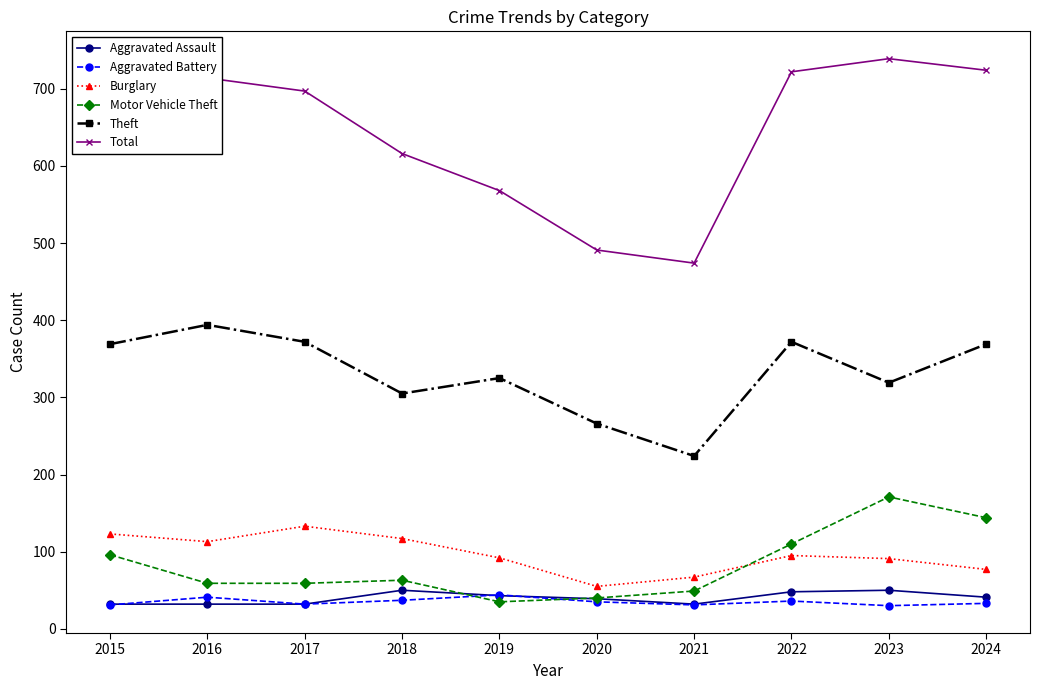

The value of Aggravated Battery at 2017 is 32. True or false?

True